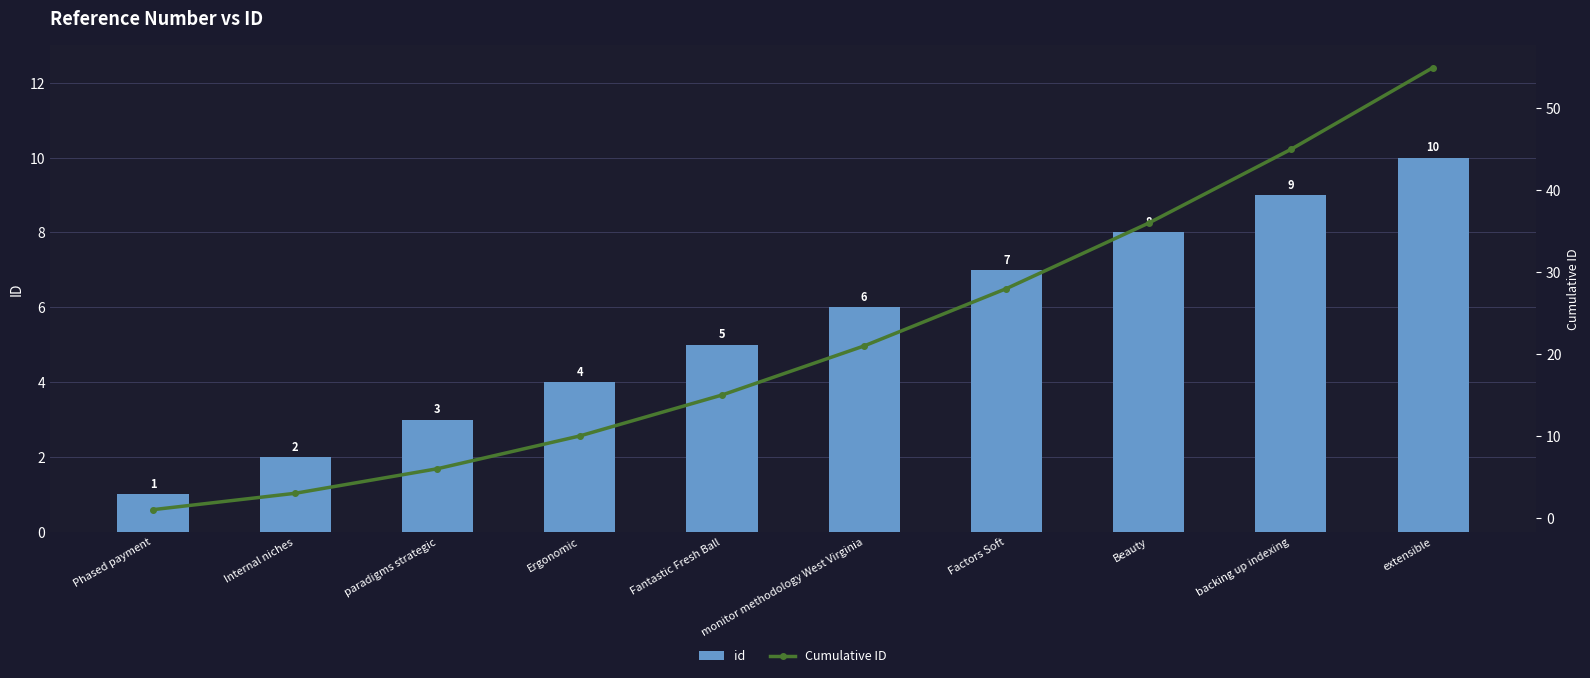

Where is Cumulative ID nearest to the value 28?

Factors Soft